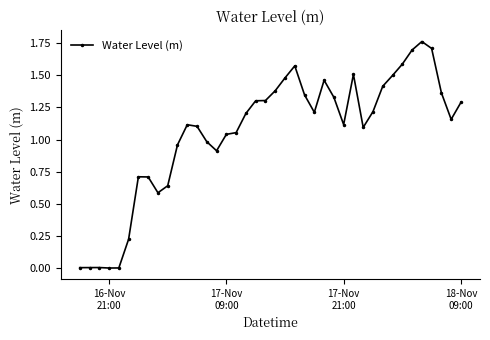

What is the value of the 15th point from the left?

0.9